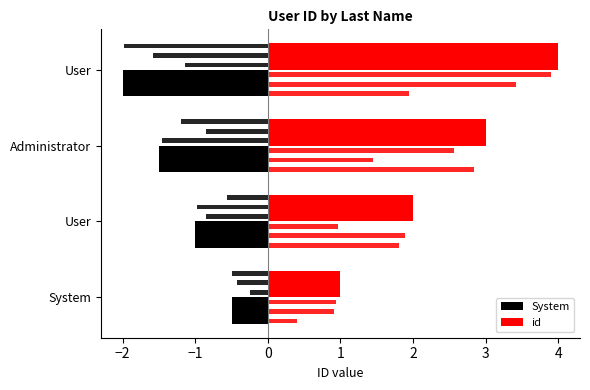

How many data points in id are less than 3?

2